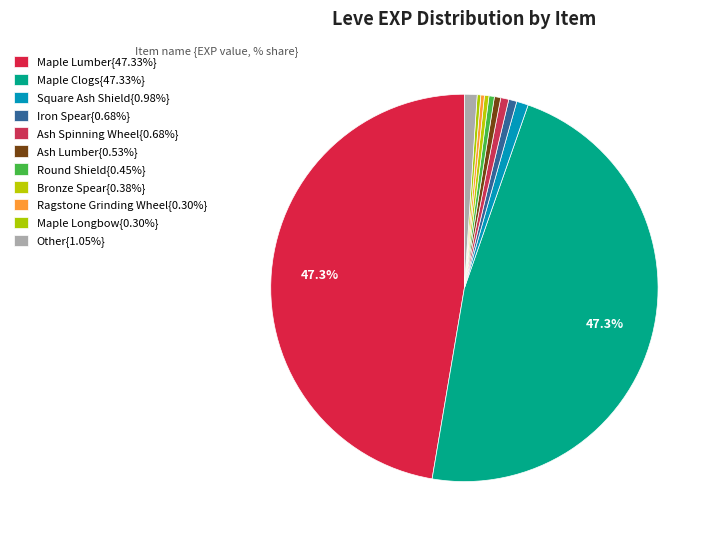

To the nearest percent, what is the difference between the largest and smallest slice percentages?

47%